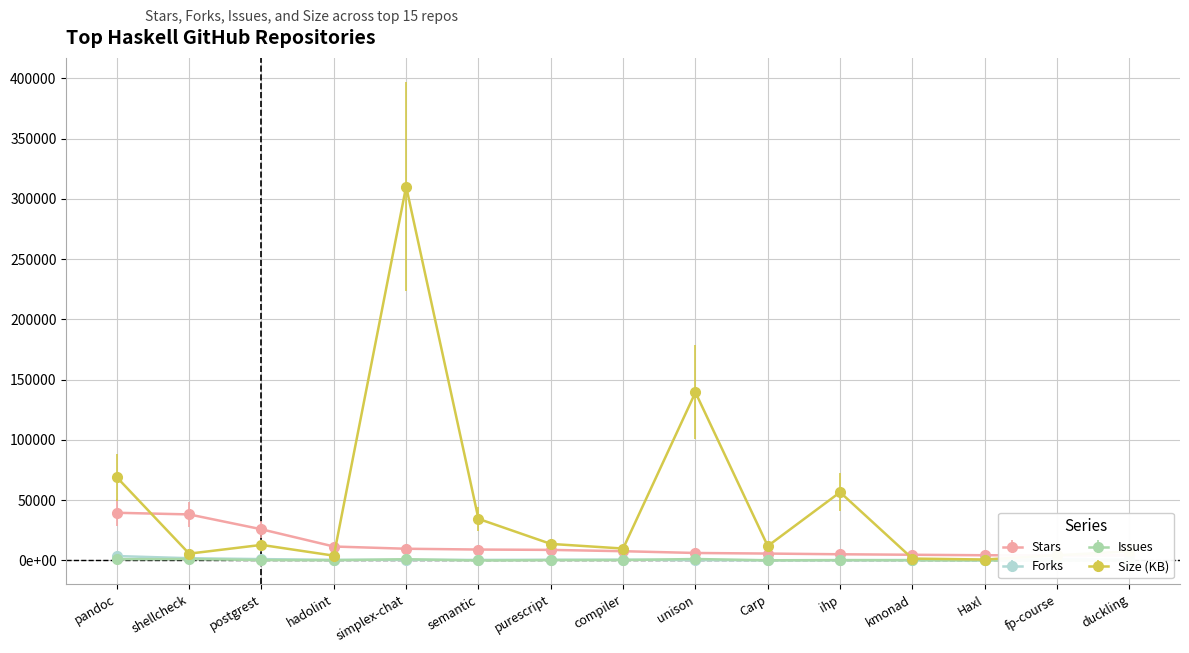

Does the chart display data point markers on the line(s)?

Yes